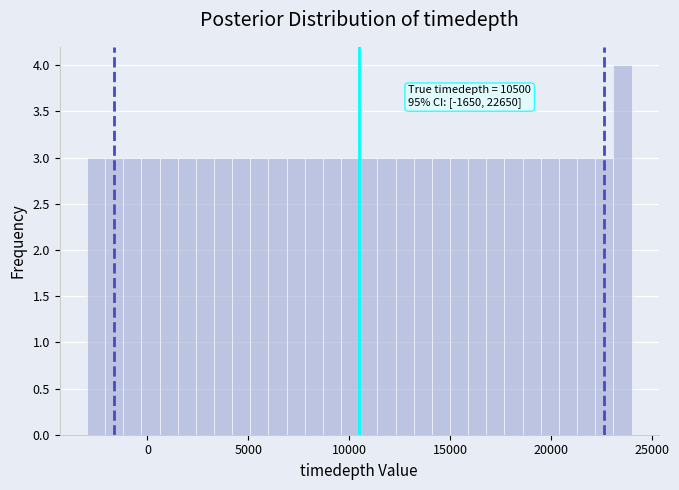

Around what value on the x-axis is the tallest bar? Give the approximate position of its centre, as read against the axis.

23500